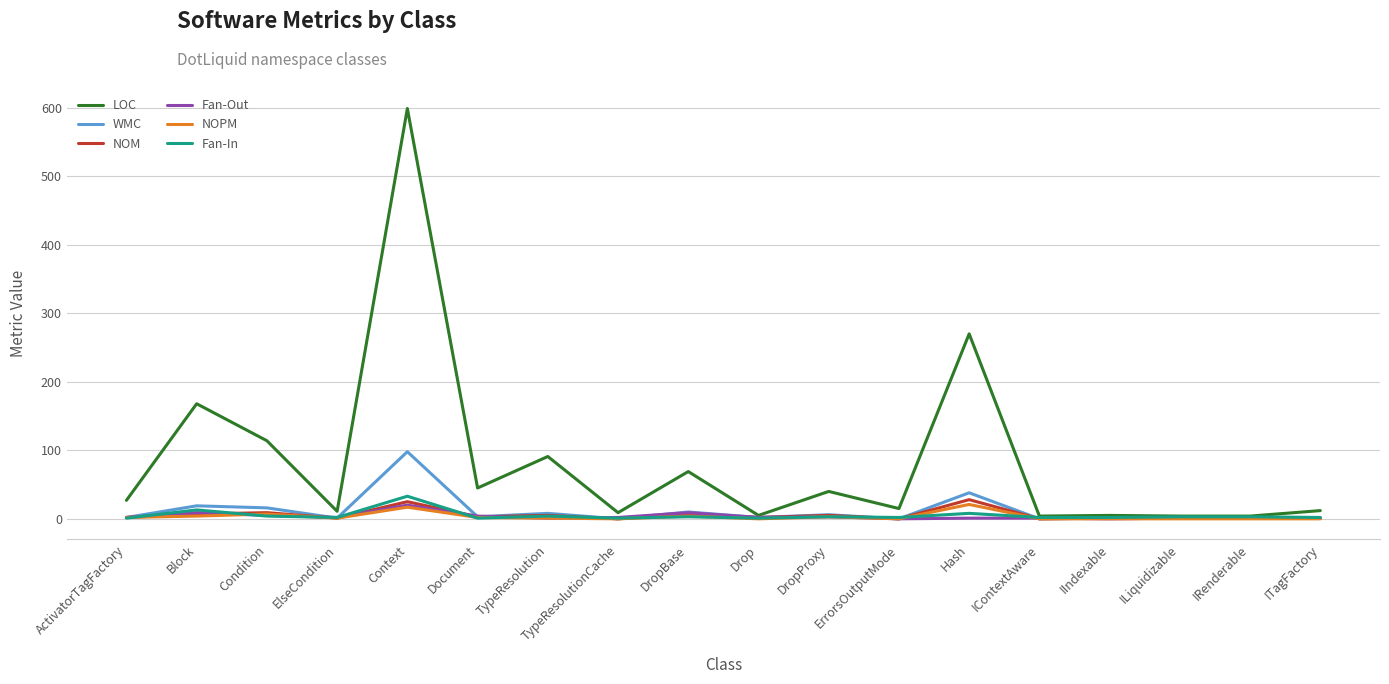

How many lines are shown in the chart?

6